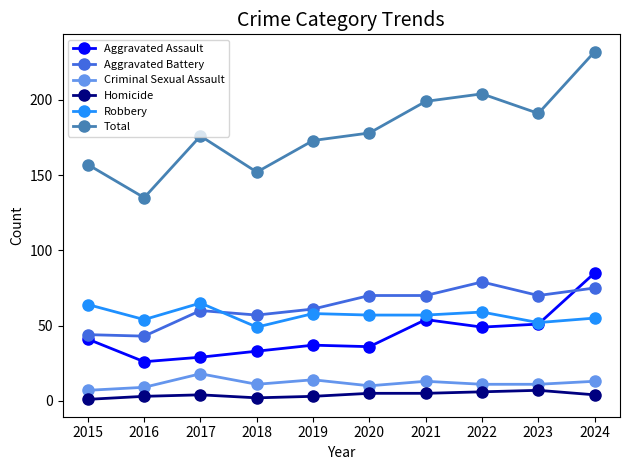

Is it true that Aggravated Assault equals 27 at 2015?

False